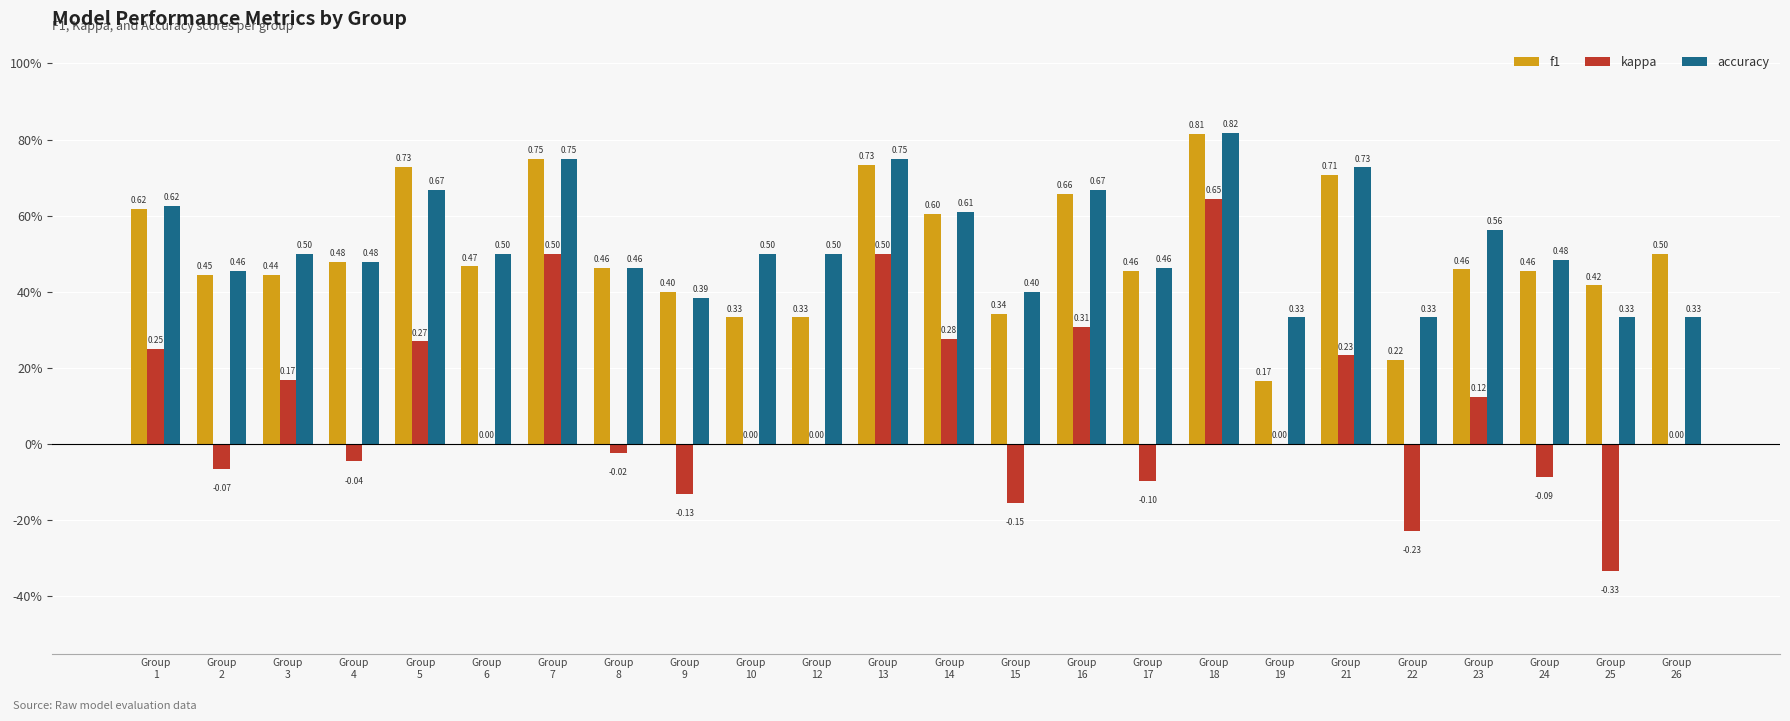

What is the difference between the accuracy values at Group
13 and Group
17?

0.3